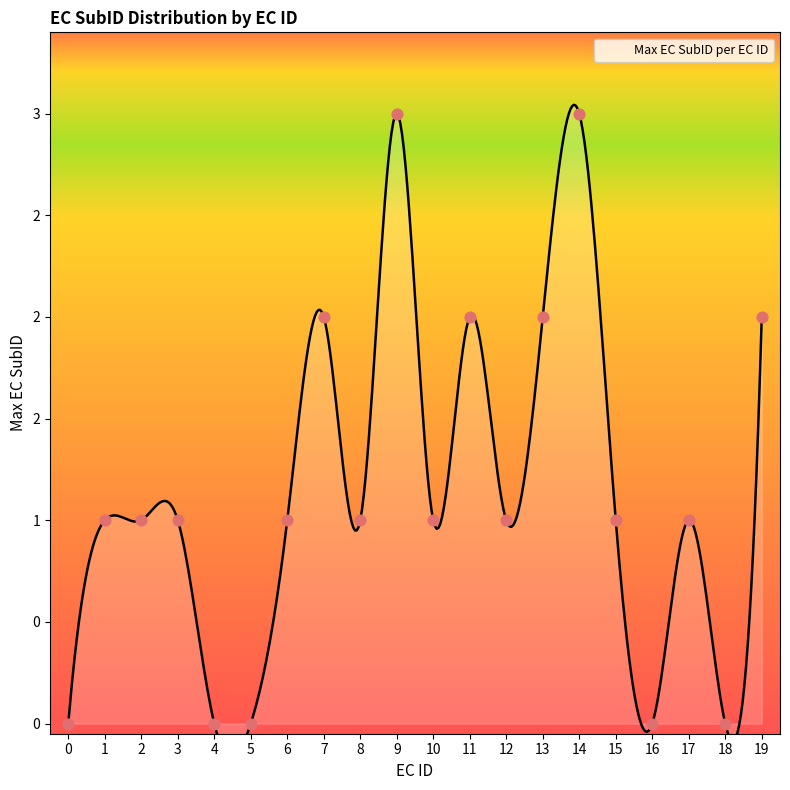

What is the change in value from 1 to 5?

-1